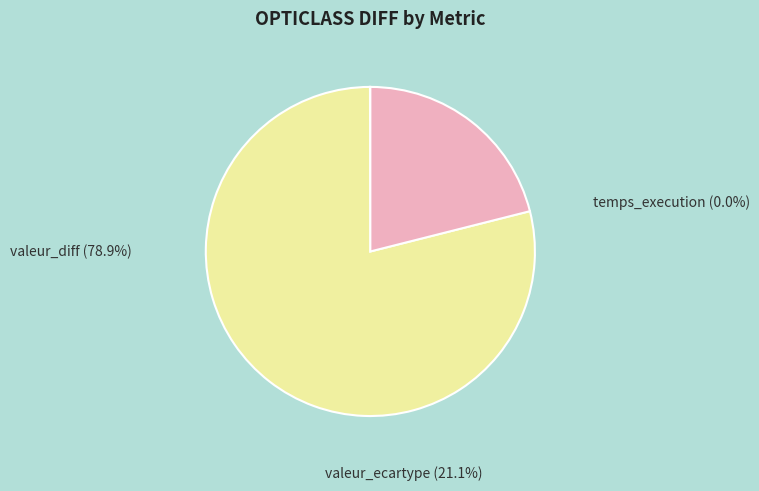

Rank the categories by value from lowest to highest.

temps_execution, valeur_ecartype, valeur_diff